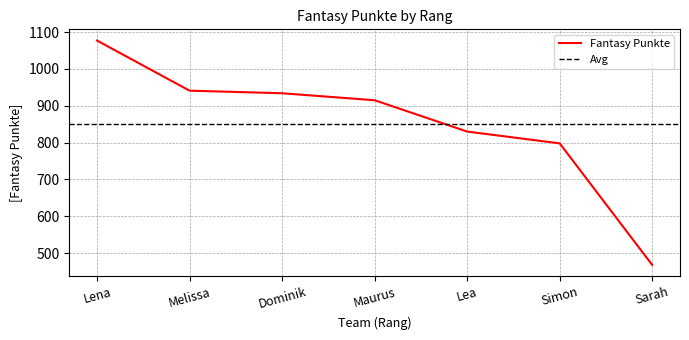

True or false: there are more than 1 points higher than both neighbors.

False